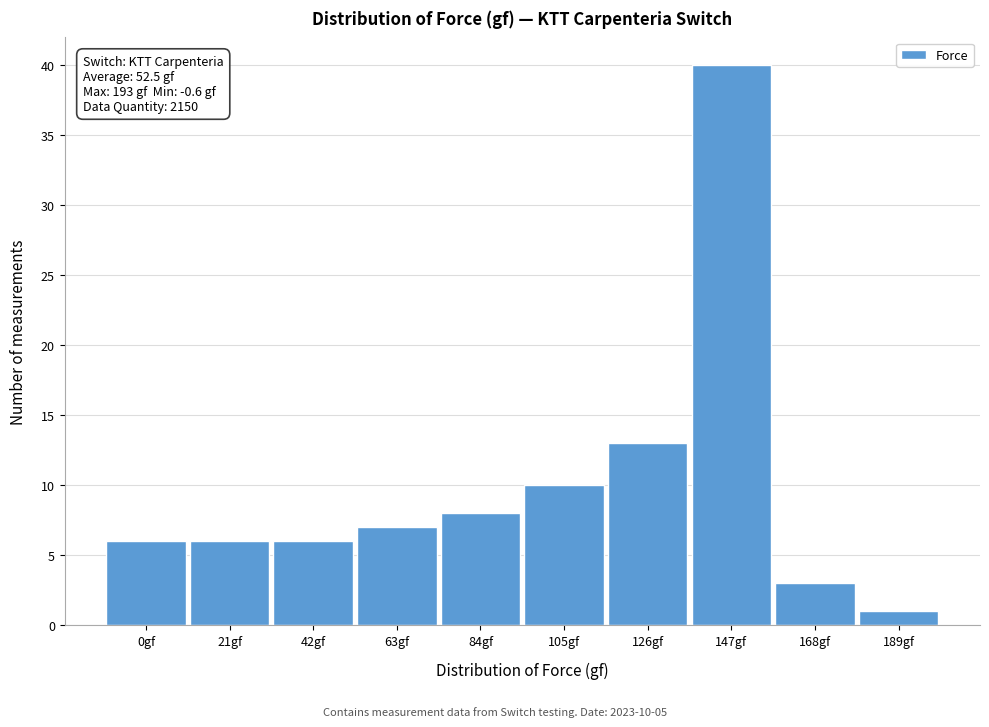

Reading right to left, what are all the values shown in this chart?

189gf=1	168gf=3	147gf=40	126gf=13	105gf=10	84gf=8	63gf=7	42gf=6	21gf=6	0gf=6